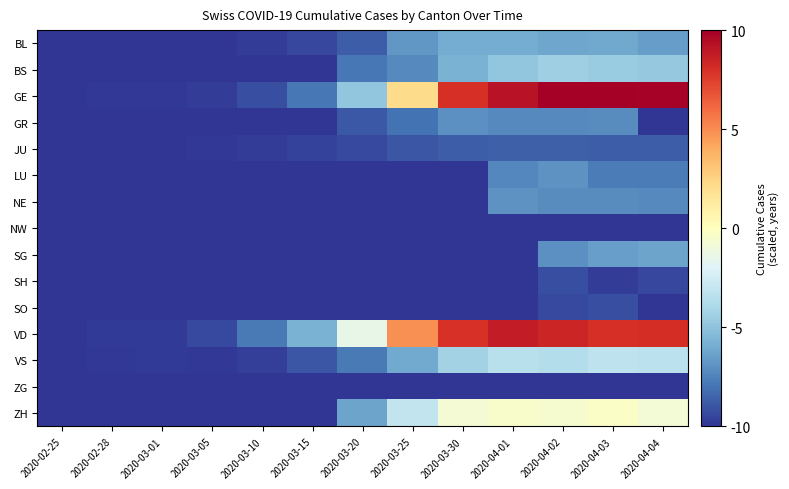

Which series has the largest range (max minus min)?

GE